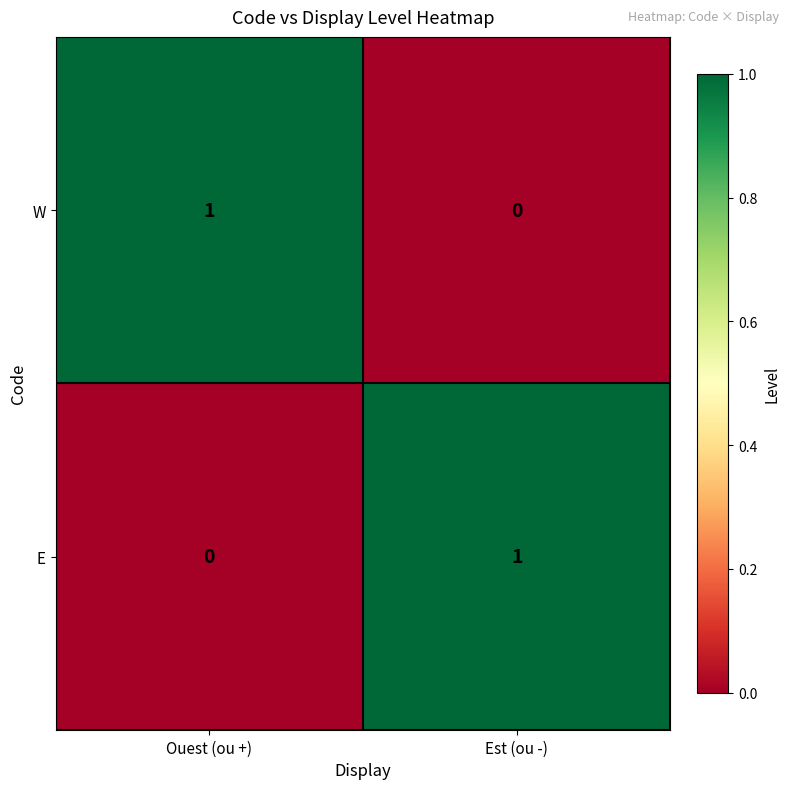

What is the total value across all series at Ouest (ou +)?

1